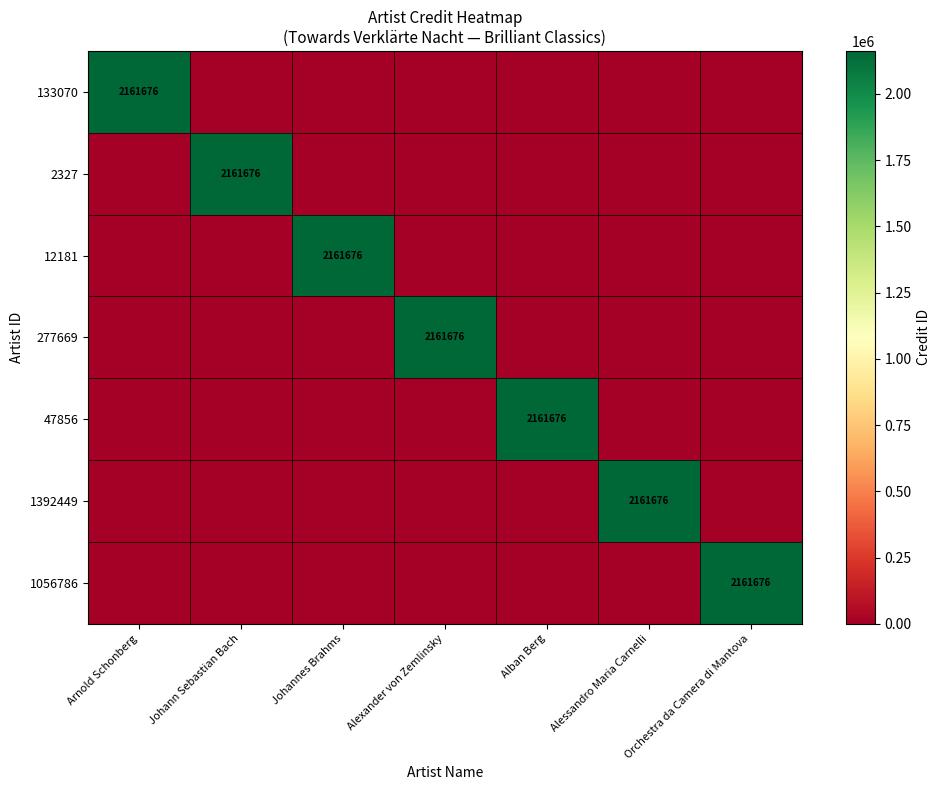

Is it true that 47856 equals 2161676 at Alban Berg?

True